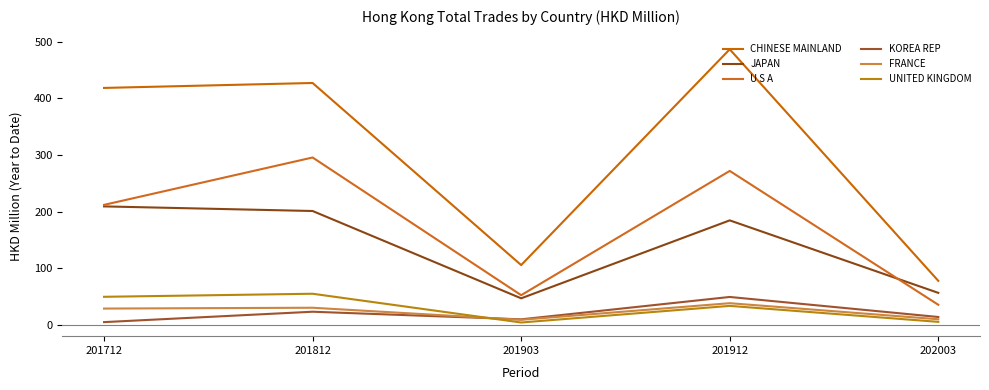

What value does the U S A series have at 201903?

52.6